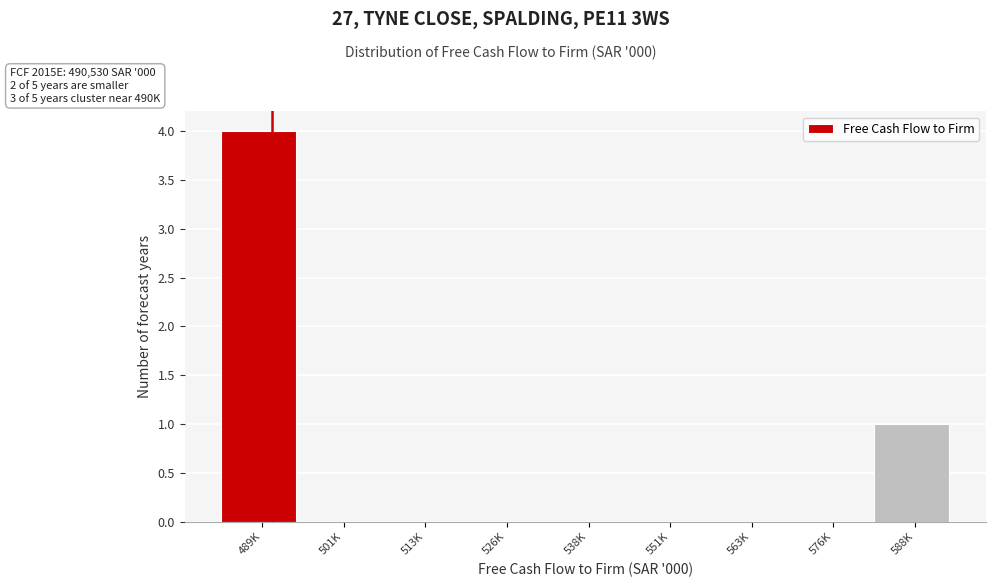

Reading left to right, extract all data points from this chart.

489K=4	501K=0	513K=0	526K=0	538K=0	551K=0	563K=0	576K=0	588K=1